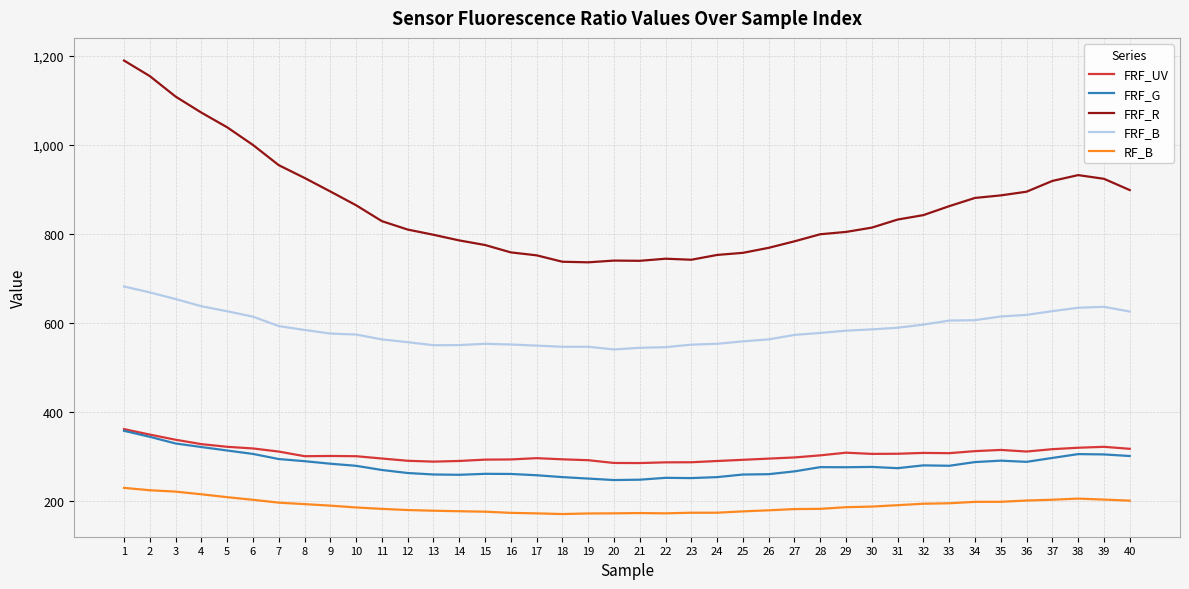

Count the number of data series in this chart.

5